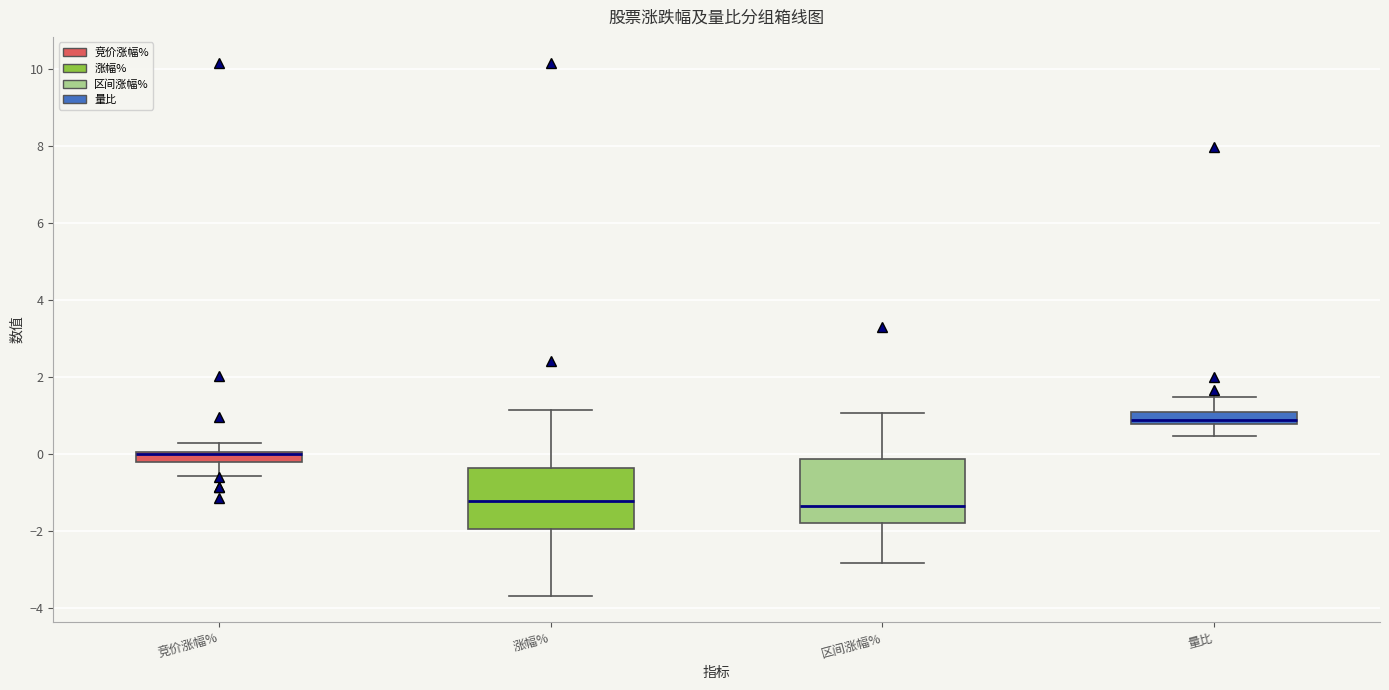

Where does the median line of the box for 区间涨幅% sit on the y-axis? The values are not printed on the chart, so give them approximately, as read against the axis.

-1.4